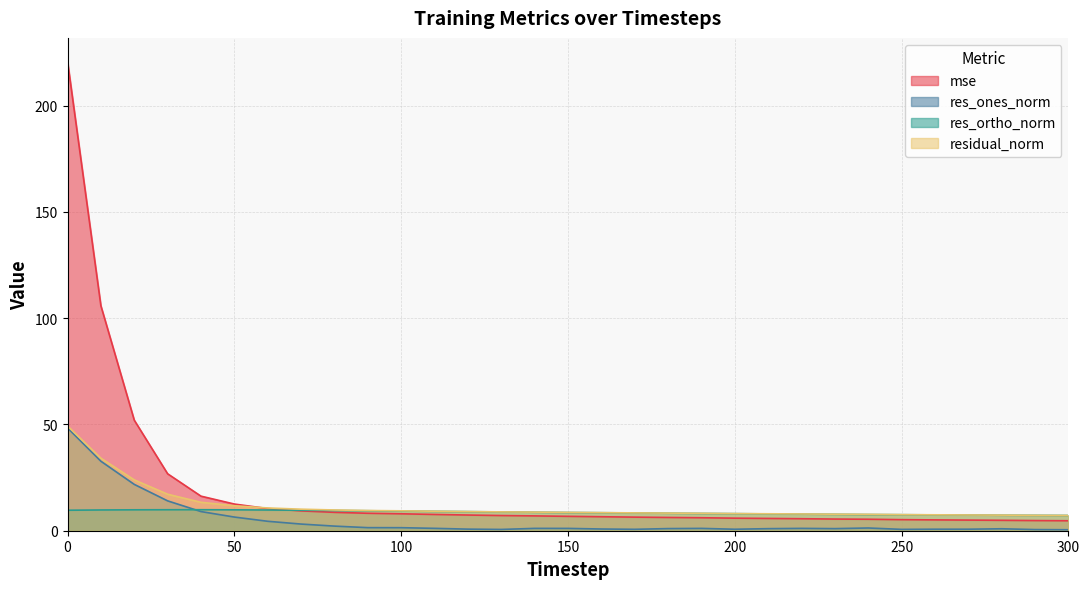

Rank the categories by residual_norm value from lowest to highest.

300, 290, 280, 270, 260, 250, 240, 230, 220, 210, 200, 190, 180, 170, 160, 150, 140, 130, 120, 110, 100, 90, 80, 70, 60, 50, 40, 30, 20, 10, 0